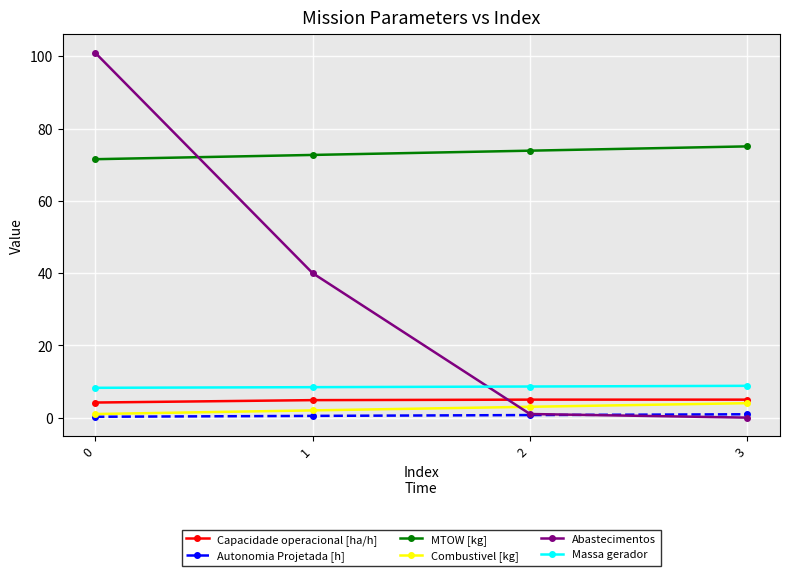

True or false: Abastecimentos has a value of 18.6 at 1.

False